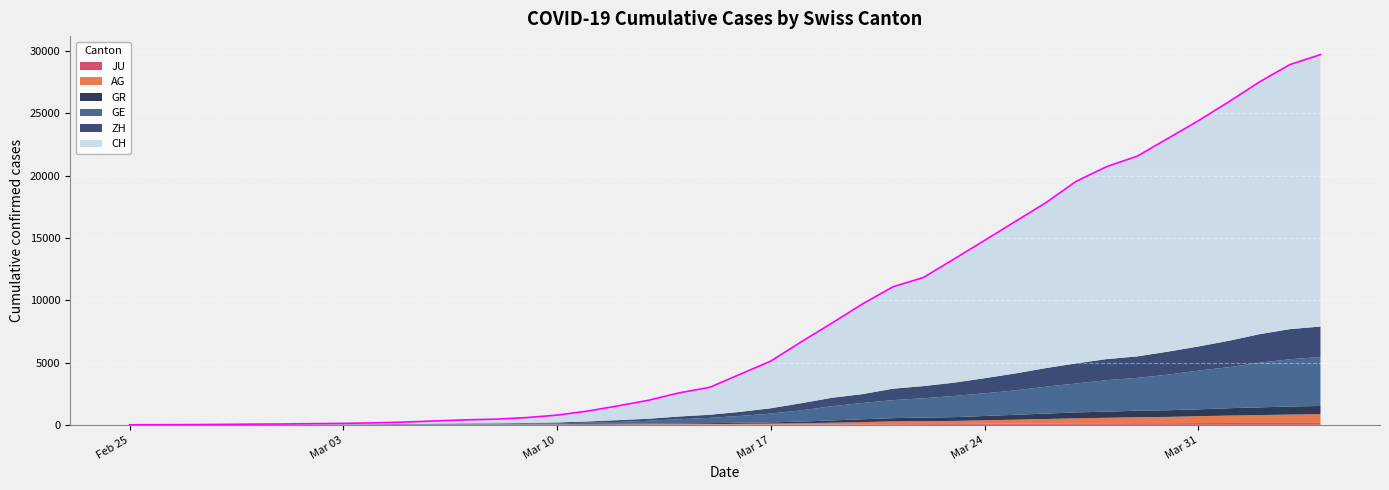

Does the chart display data point markers on the line(s)?

No